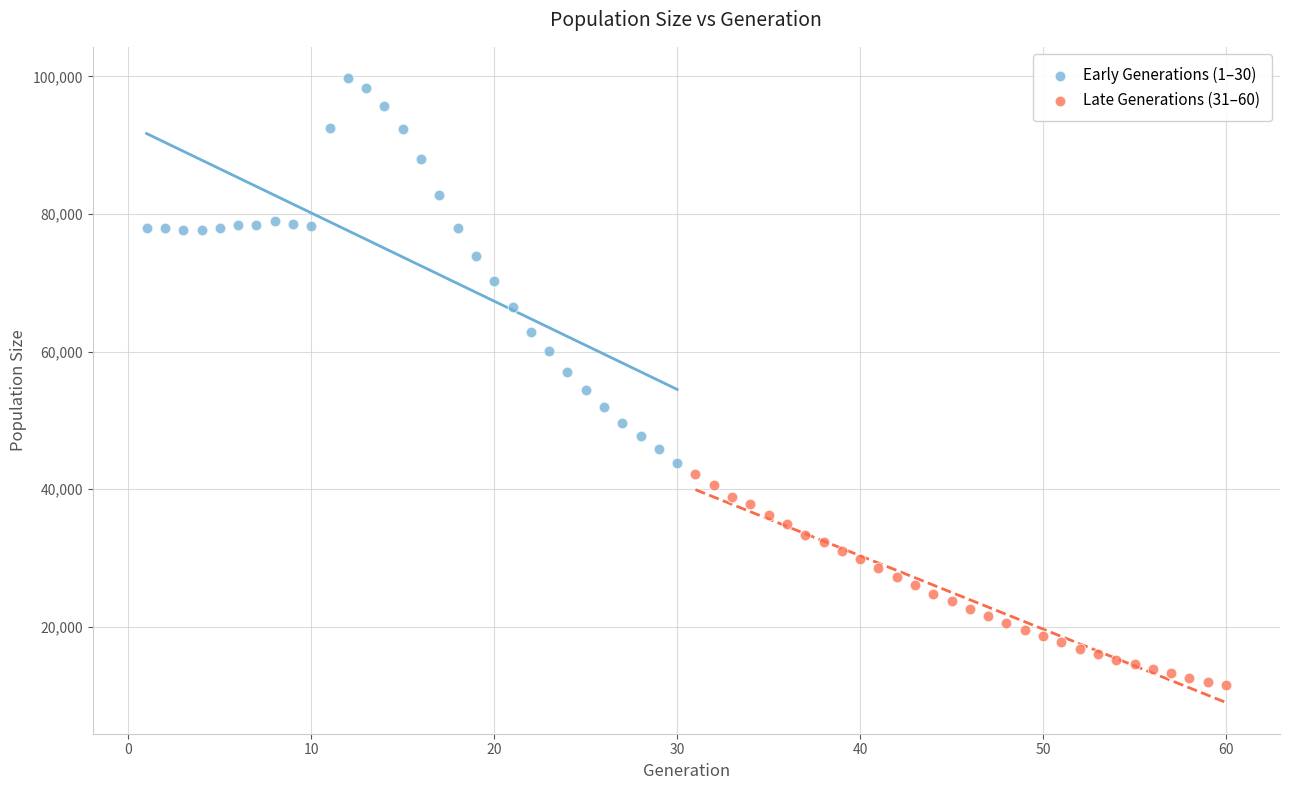

Which series contains the highest Y value?

Early Generations (1–30)